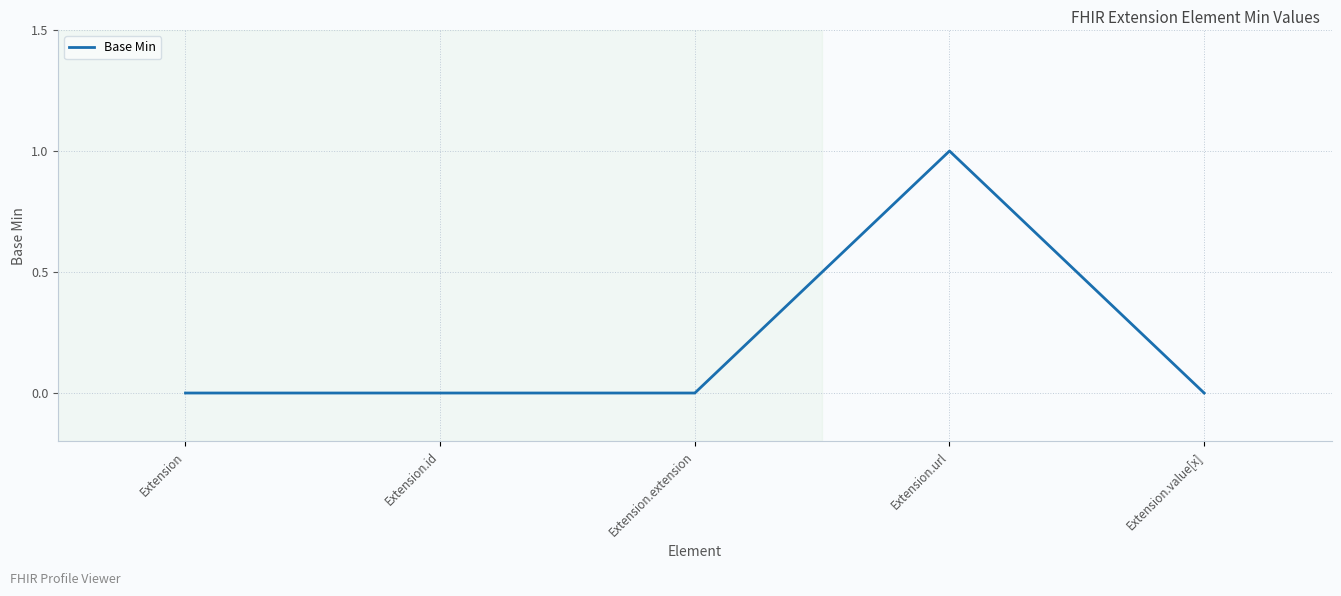

Reading left to right, list all the values displayed in this chart.

0	0	0	1	0